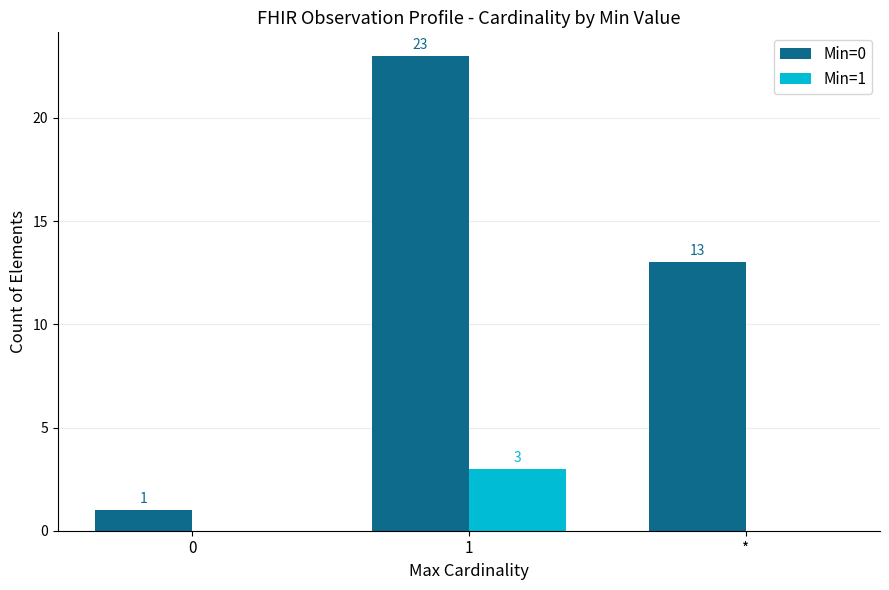

Is it true that Min=0 equals 1 at 0?

True